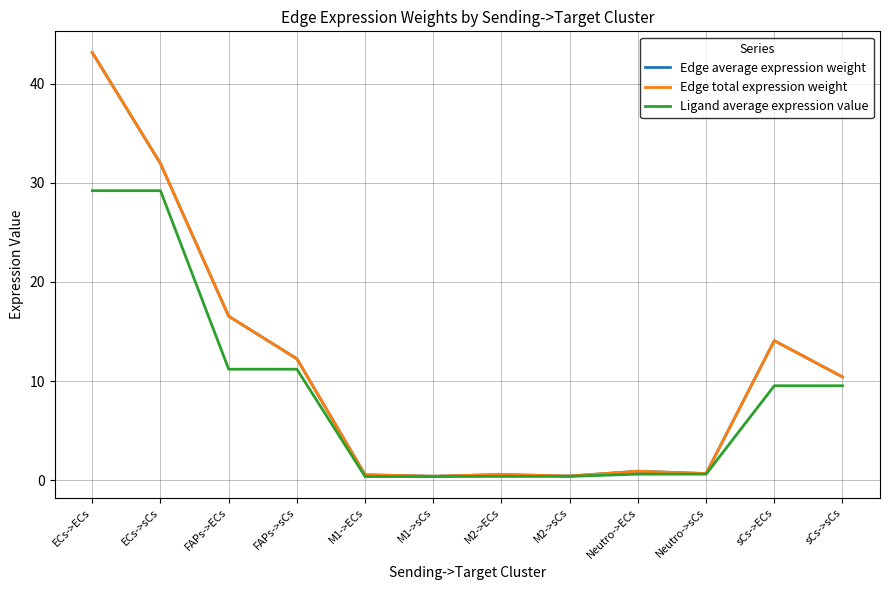

Does the chart have visible grid lines?

Yes